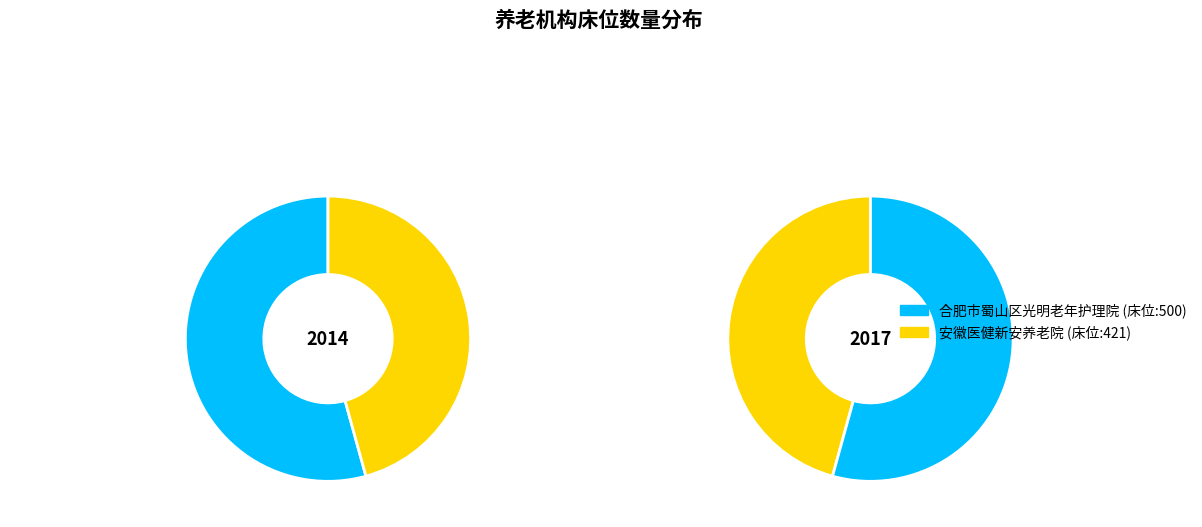

Is it true that 合肥市蜀山区光明老年护理院 is 41% of the pie?

False